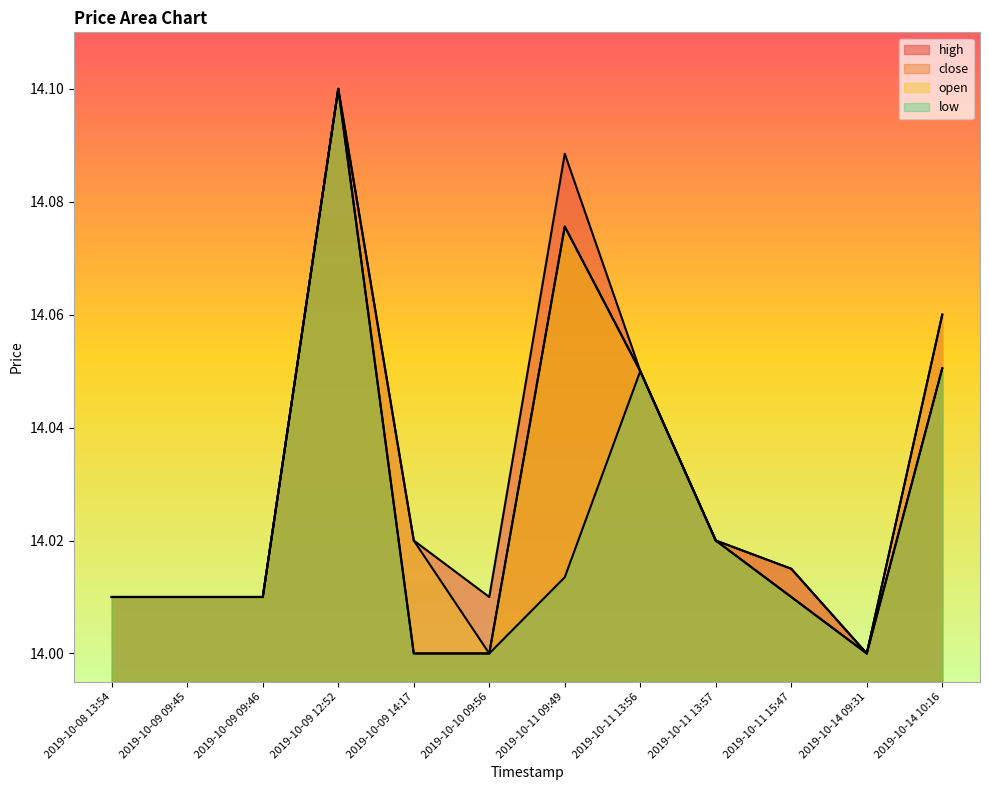

What is the approximate value of high at 2019-10-09 09:45?

14.0